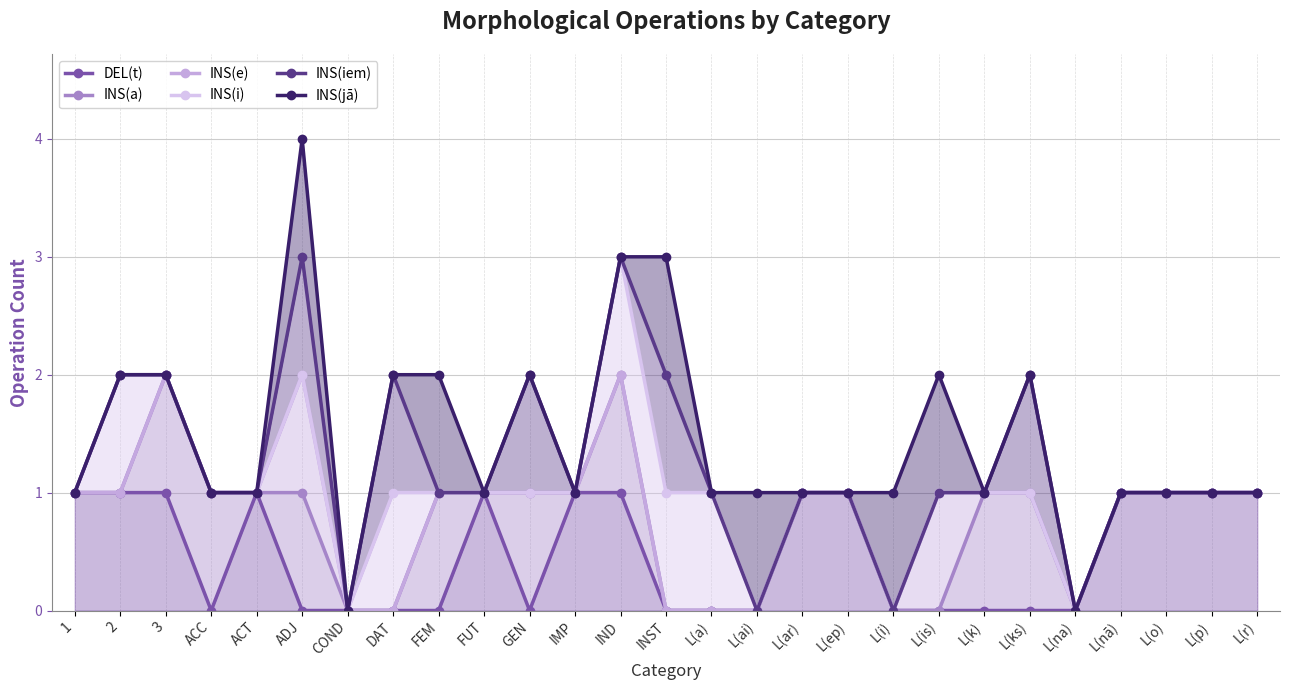

True or false: INS(e) and INS(a) intersect in this chart.

False